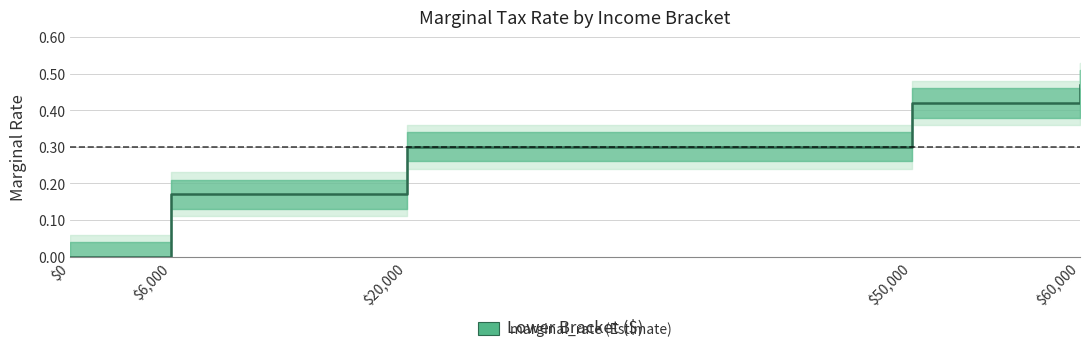

The chart shows a value of 0.5 at $20,000. True or false?

False